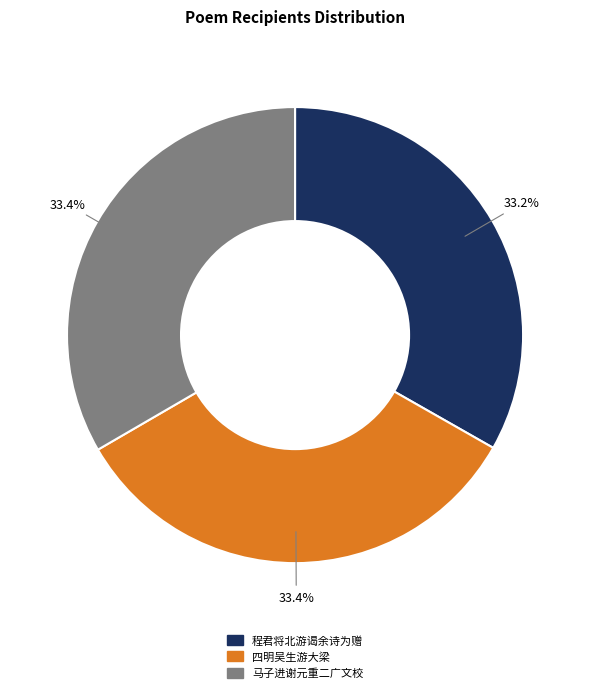

Is there any slice that represents more than half of the pie?

No